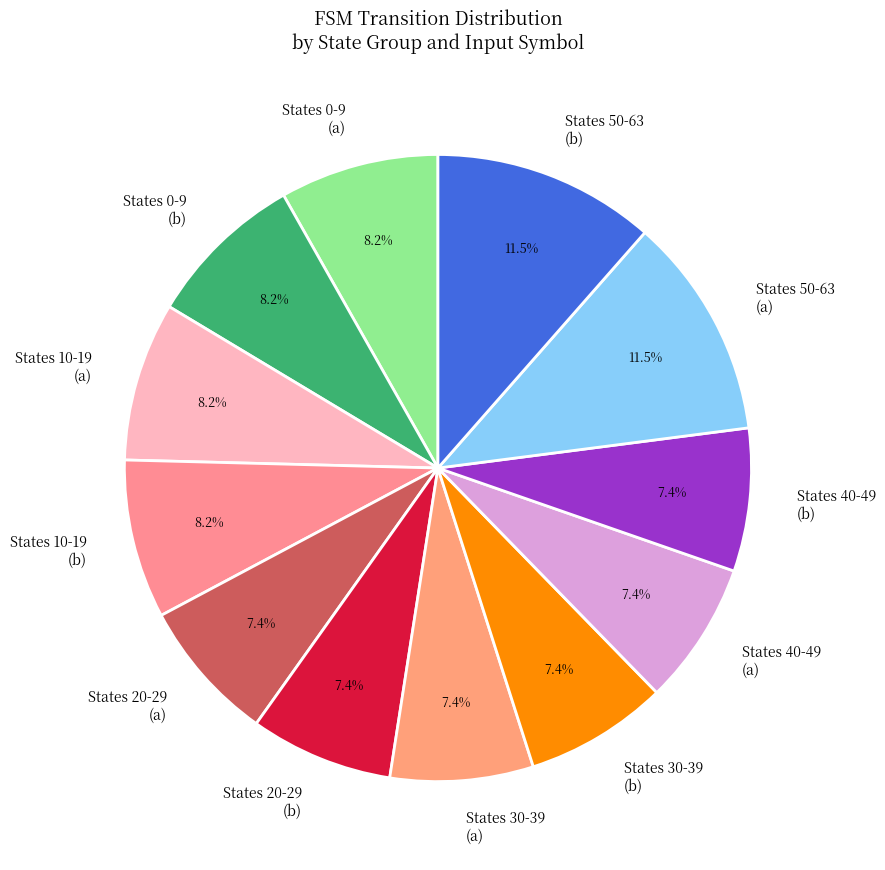

Approximately how many times larger is the value at States 20-29 (a) compared to States 20-29 (b)?

1.0